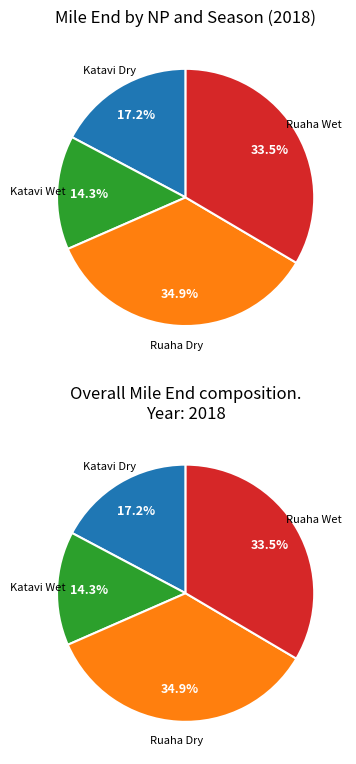

To the nearest percent, what is the combined percentage of Katavi Wet and Ruaha Wet?

48%